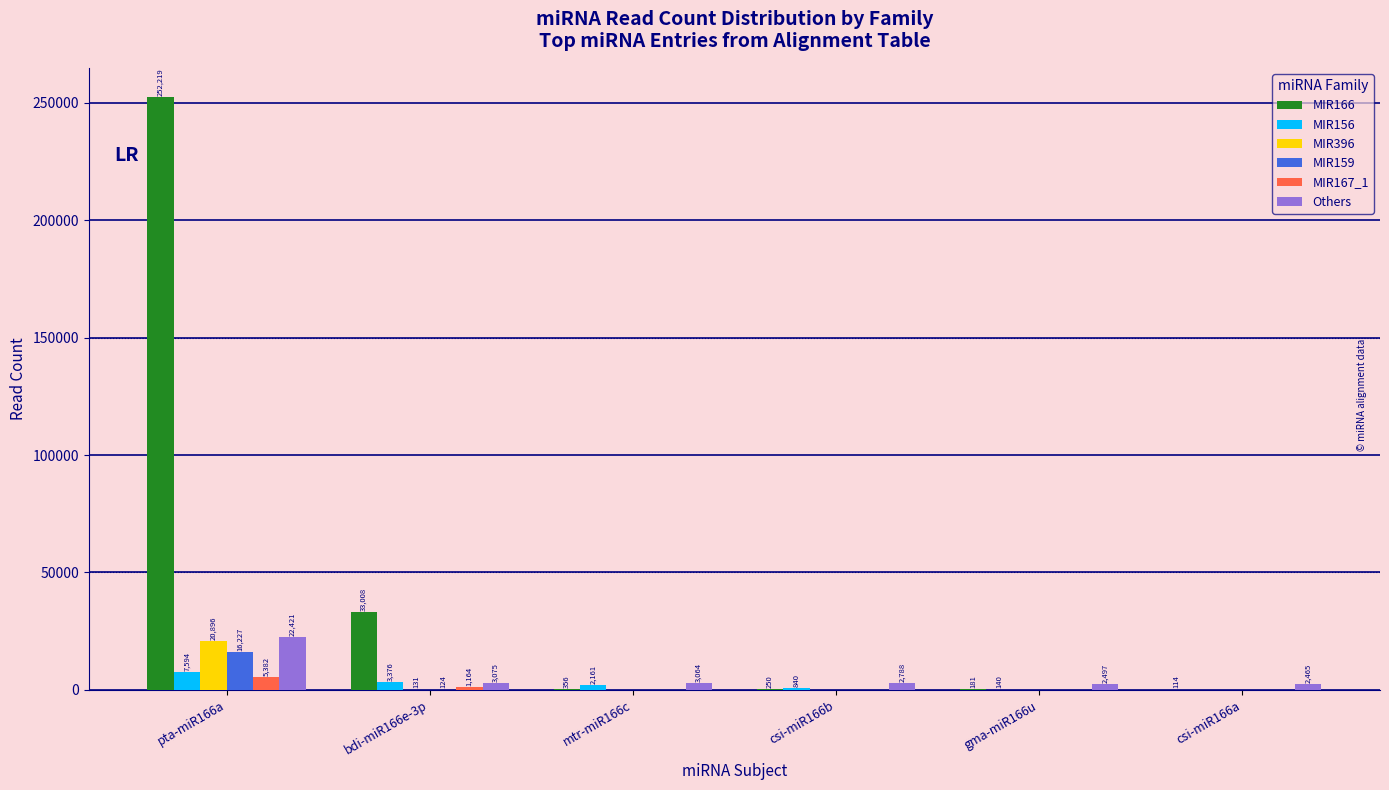

Which series has the largest total across all categories?

MIR166